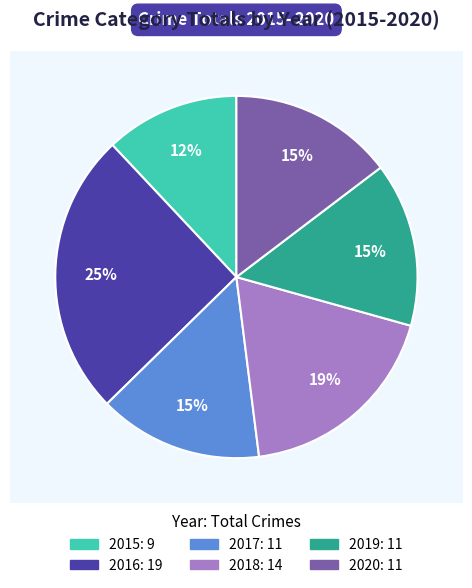

Rank the categories by value from highest to lowest.

2016, 2018, 2017, 2019, 2020, 2015